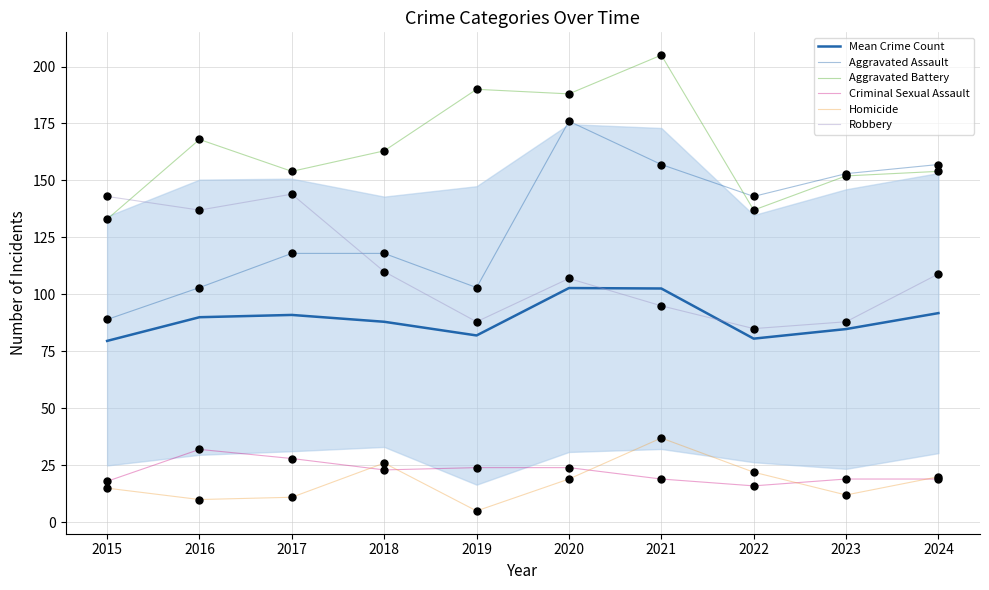

What are all the series names shown in the legend?

Mean Crime Count, Aggravated Assault, Aggravated Battery, Criminal Sexual Assault, Homicide, Robbery